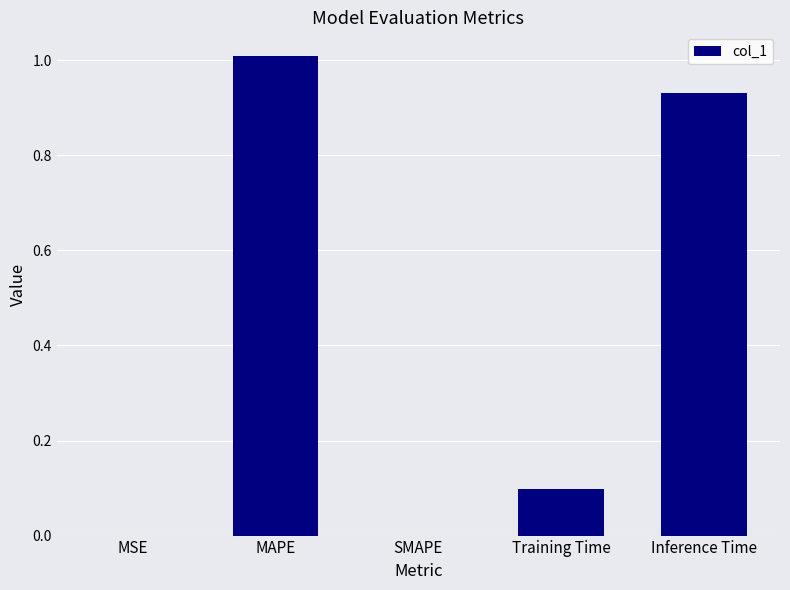

The value at MSE is 0.0. True or false?

True